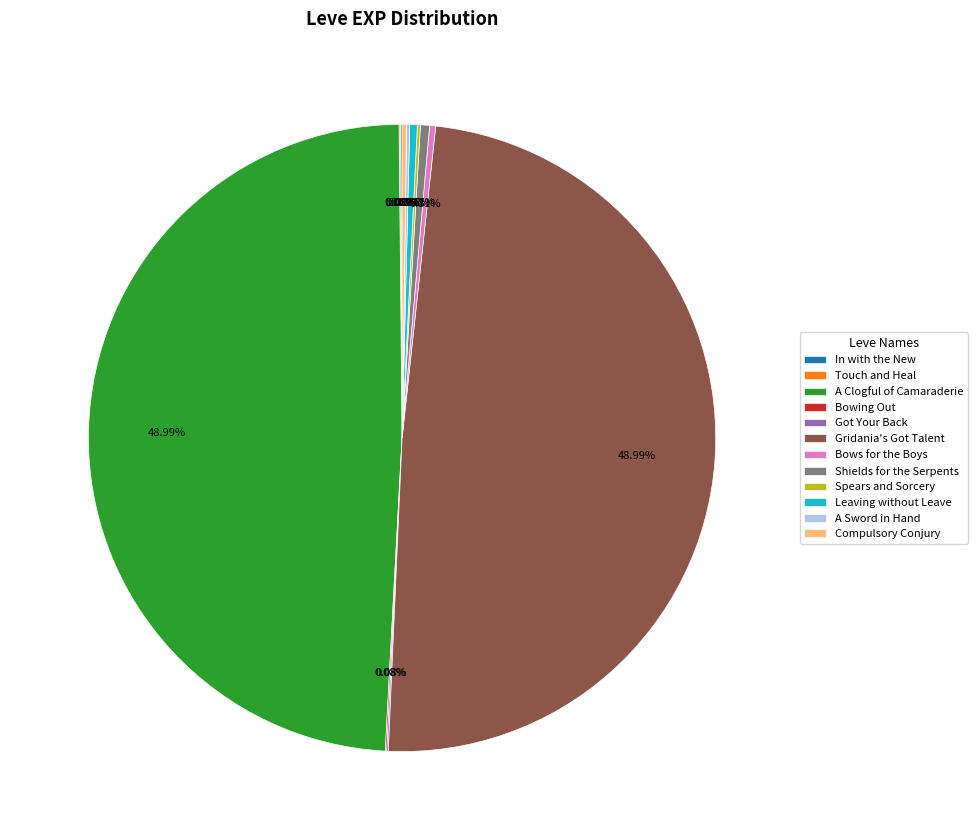

The Bows for the Boys slice represents 0% of the pie. True or false?

True